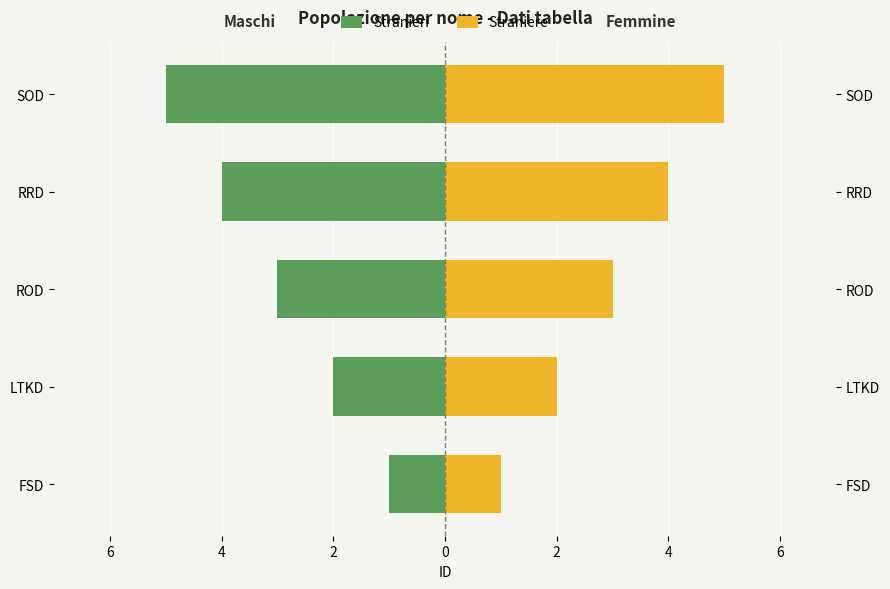

How many bars are there in each group?

2